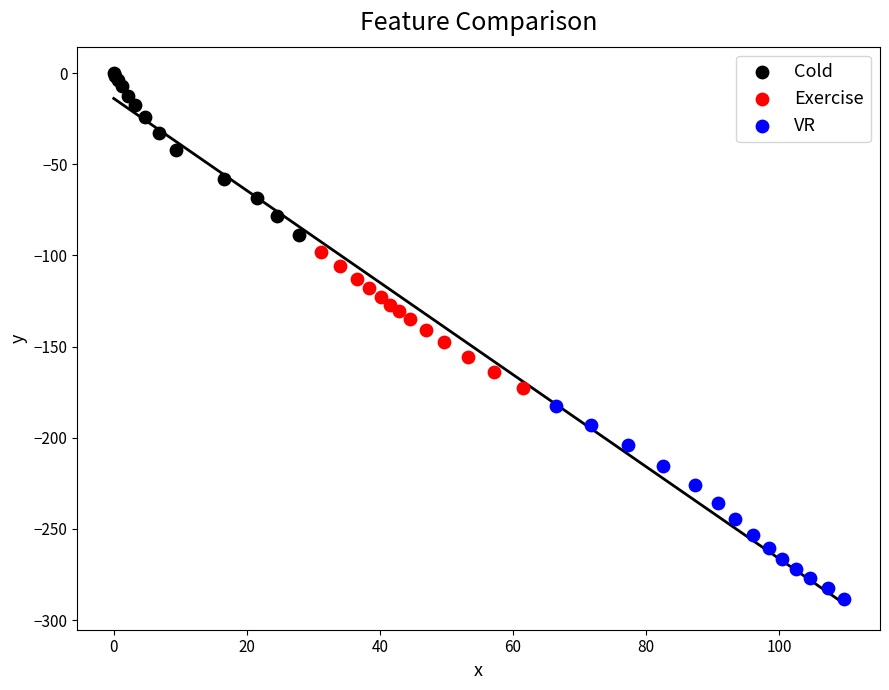

Which series has the largest Y range (max minus min)?

VR